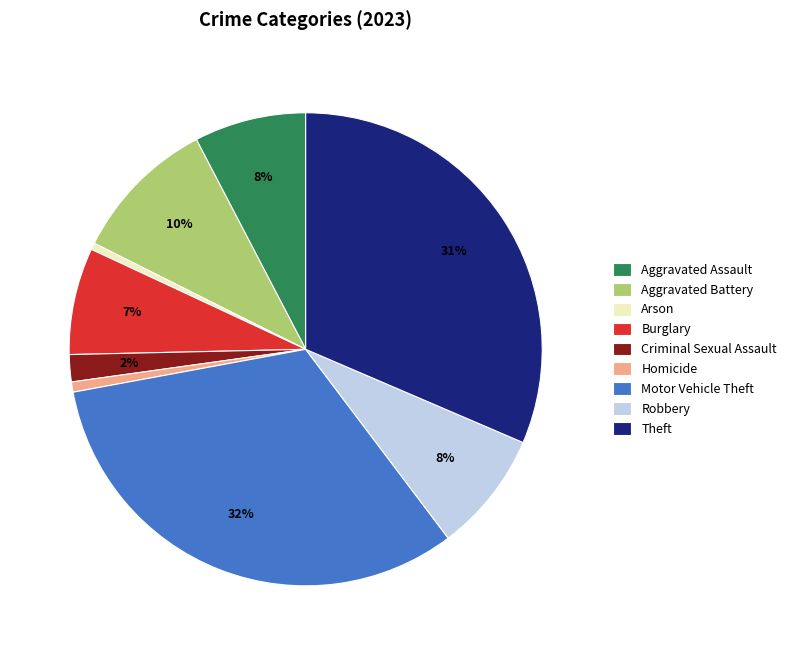

Between Robbery and Motor Vehicle Theft, which is larger?

Motor Vehicle Theft